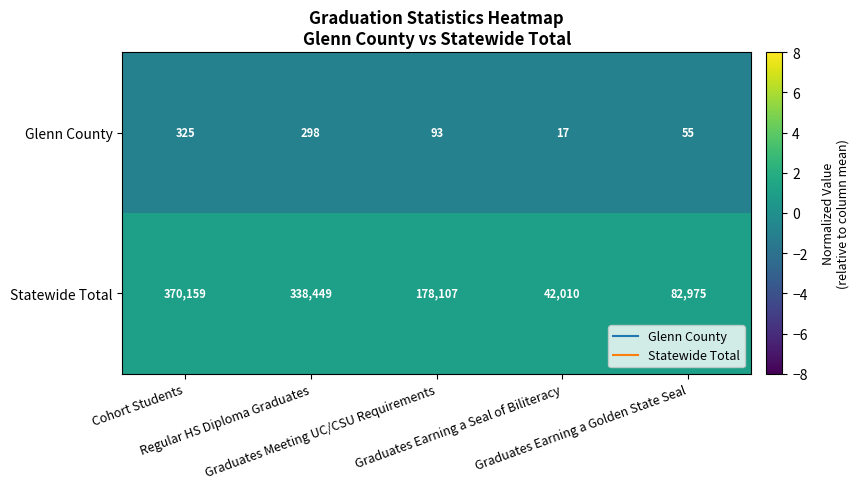

What is the minimum value shown in the chart?

17